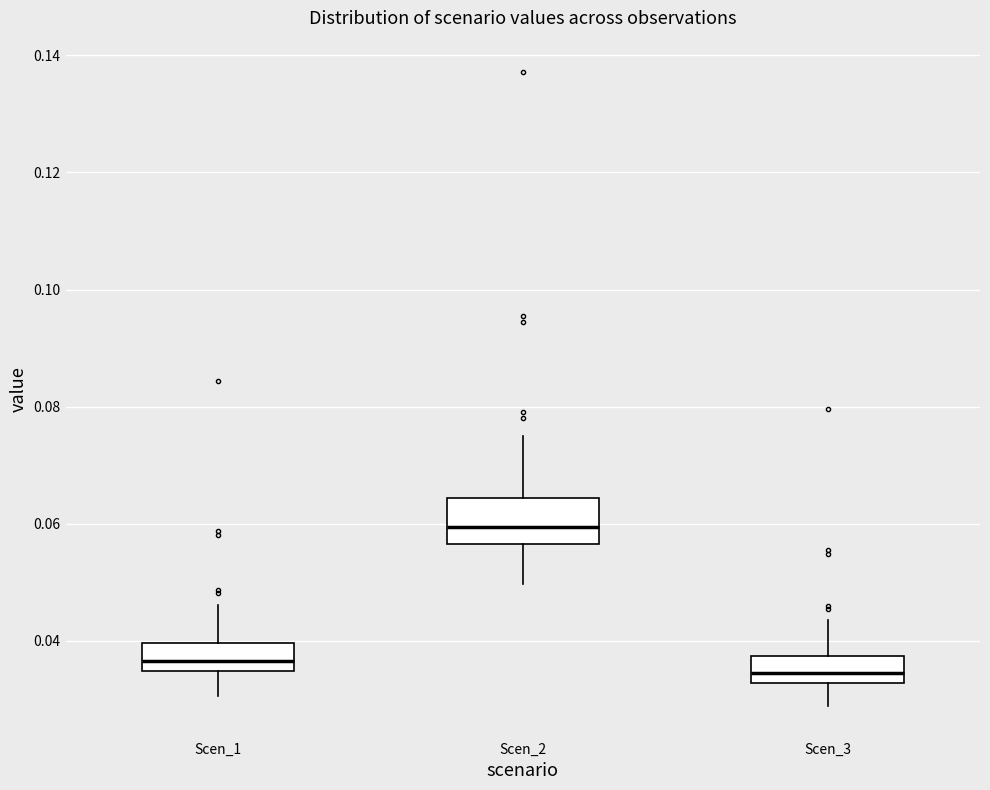

Which box is the tallest, from its lower edge to its upper edge?

Scen_2